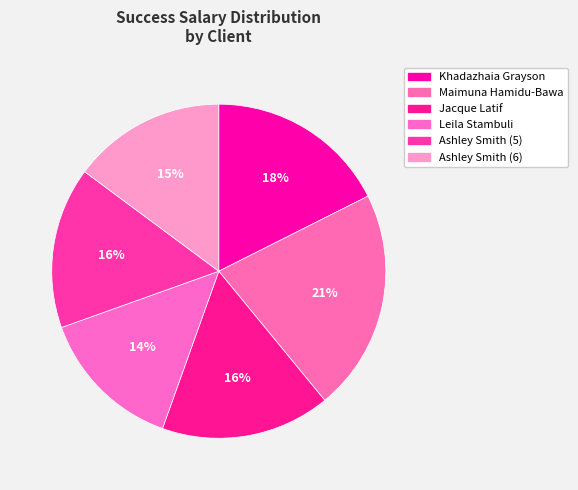

Which category has the smallest portion of the pie?

Leila Stambuli